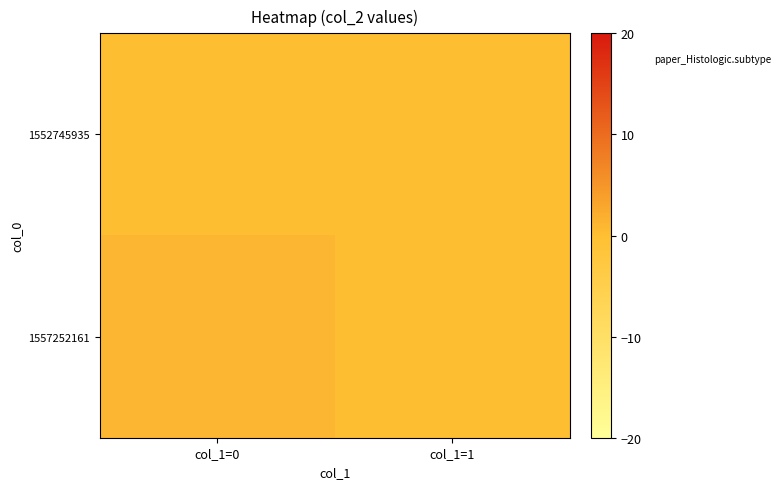

At col_1=1, list the series in order from largest to smallest.

1552745935, 1557252161